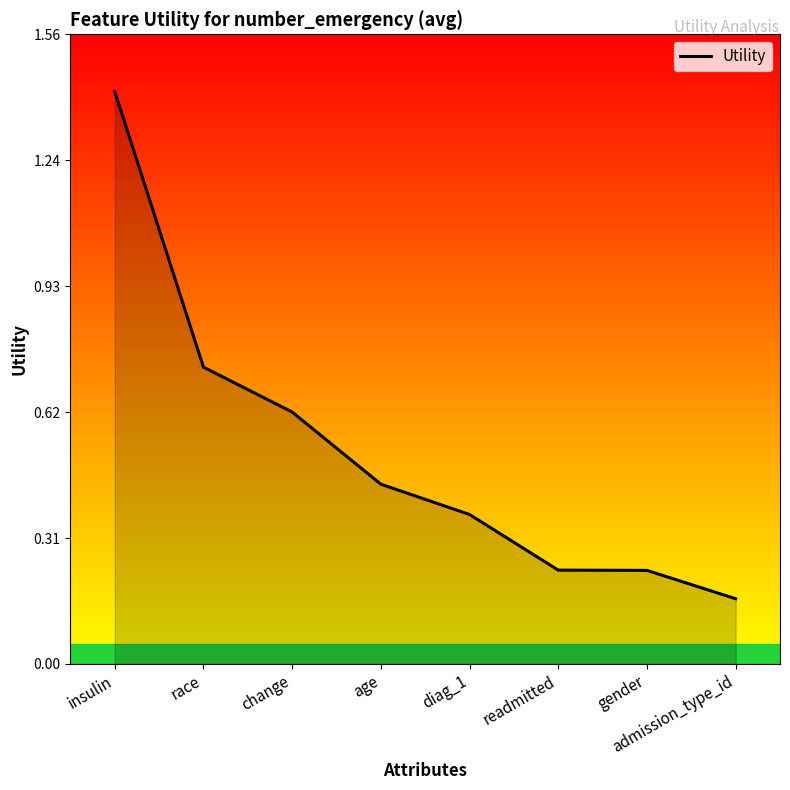

Is it true that the value at insulin is 1.4?

True